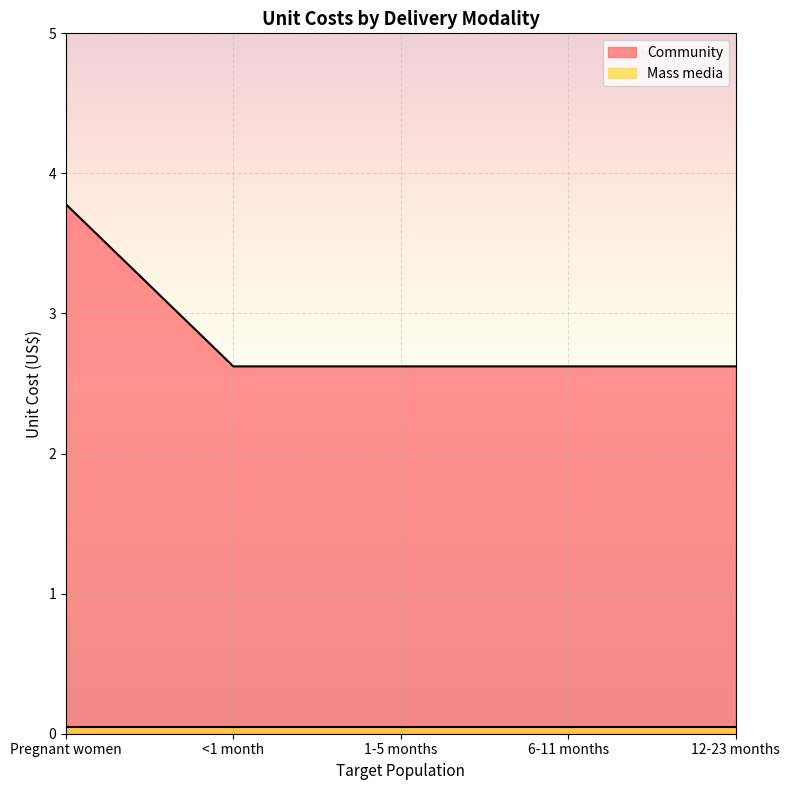

Reading left to right, what are all the values shown in this chart?

3.8	2.6	2.6	2.6	2.6